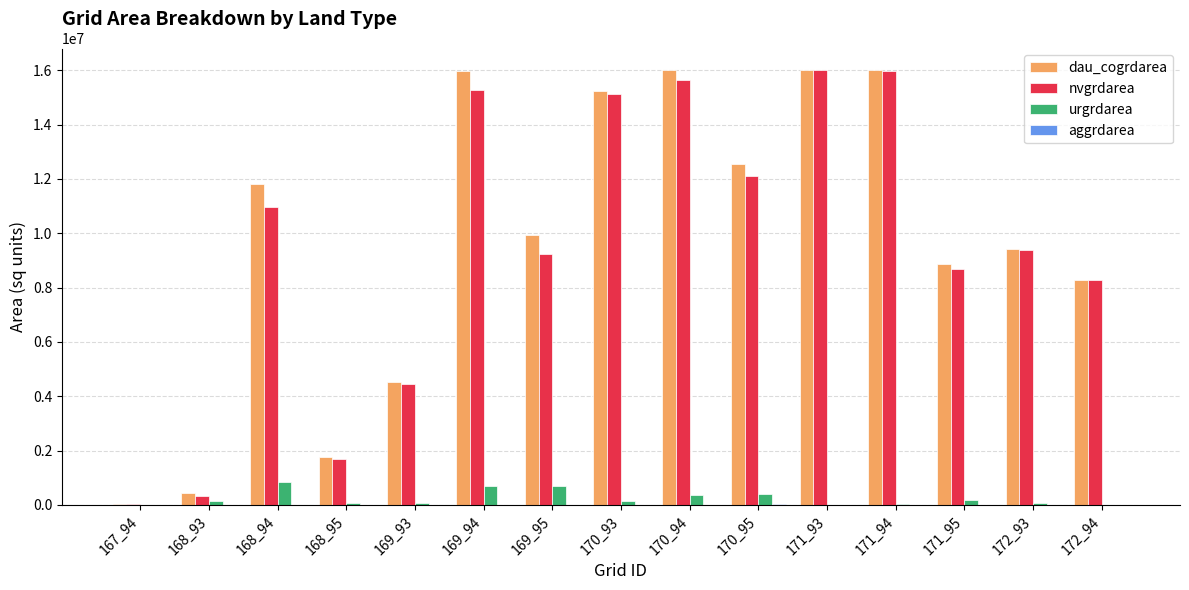

What is the maximum value for nvgrdarea?

15998400